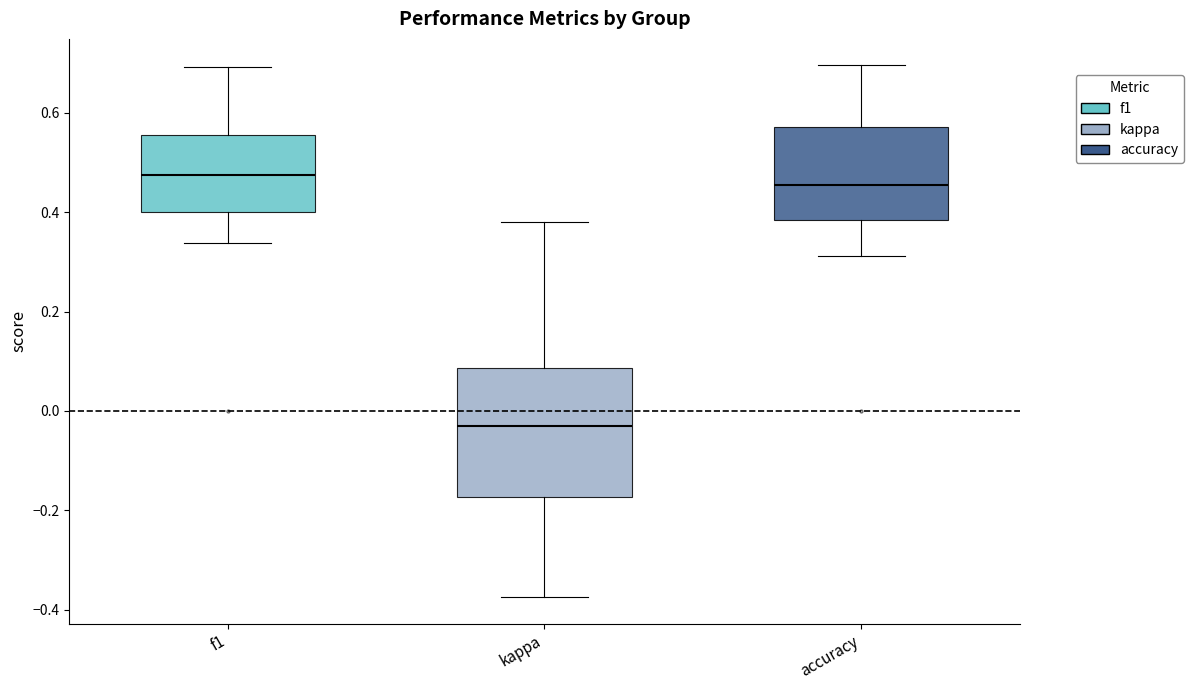

Reading left to right, read every box against the y-axis: the position of its median line, the range the box covers, and the ends of its whiskers. The values are not printed on the chart, so give them approximately, as read against the axis.

f1: median 0.48, box 0.40 to 0.56, whiskers 0.34 to 0.70
kappa: median -0.04, box -0.18 to 0.08, whiskers -0.38 to 0.38
accuracy: median 0.46, box 0.38 to 0.58, whiskers 0.32 to 0.70